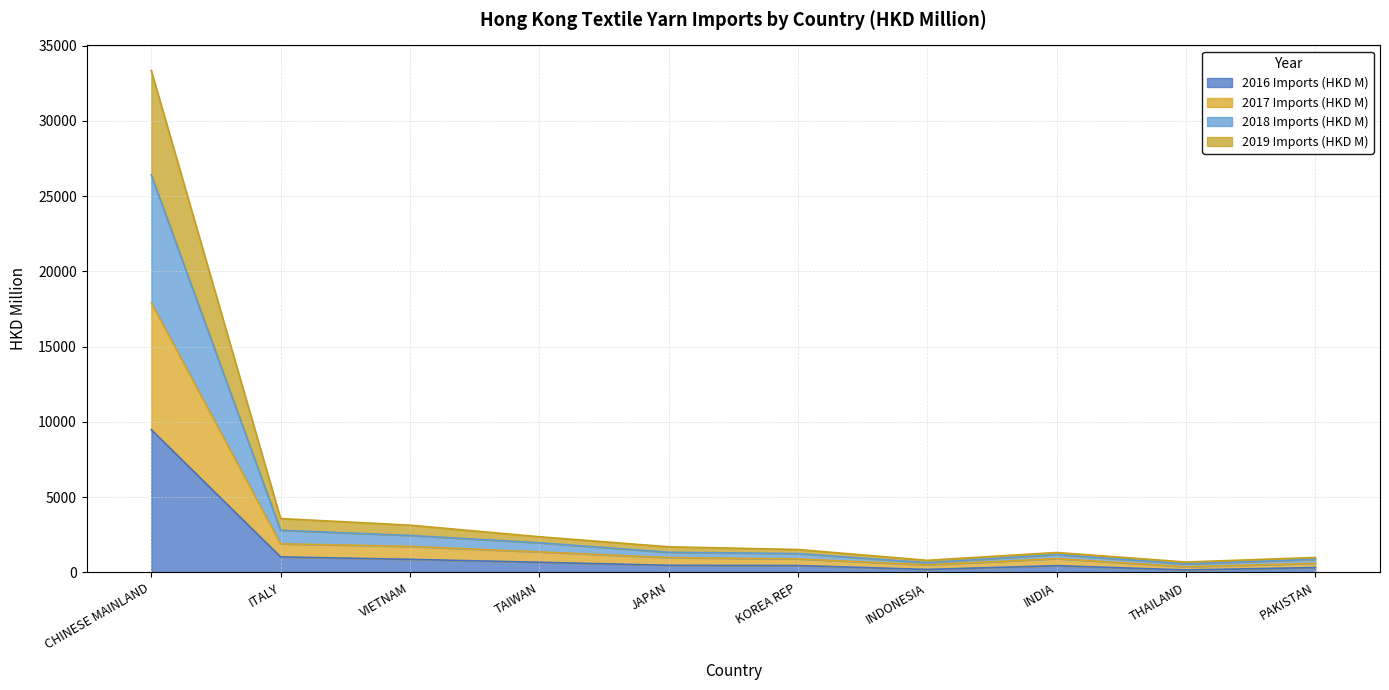

How many interior local peaks does the 2016 Imports (HKD M) series have?

1